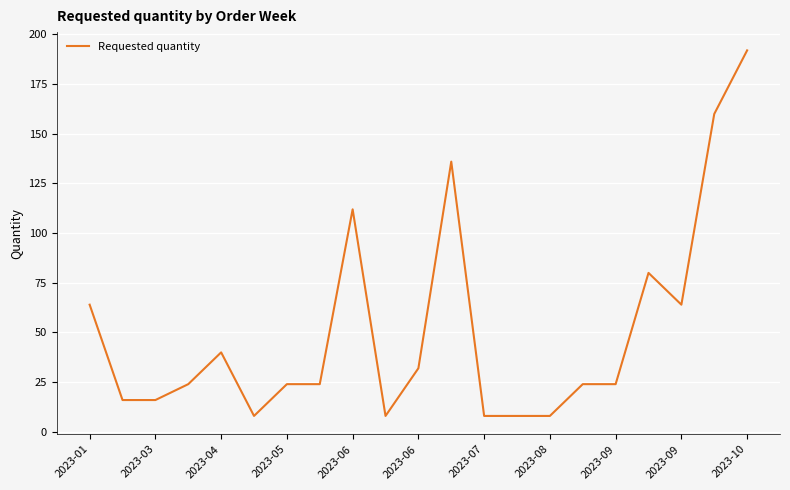

What is the maximum value shown in the chart?

192